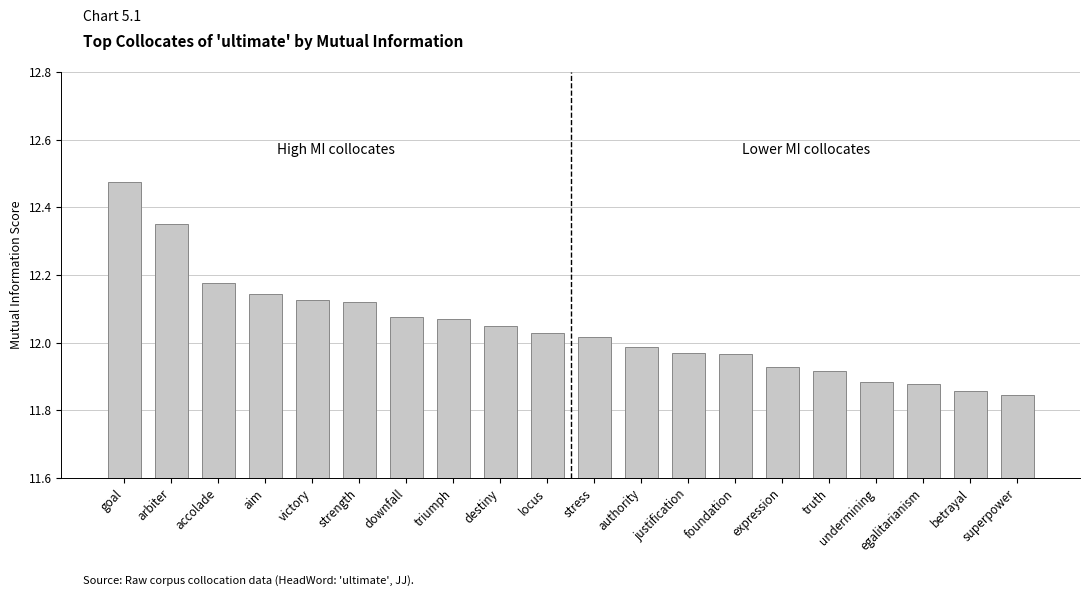

What is the change in value from stress to truth?

-0.1